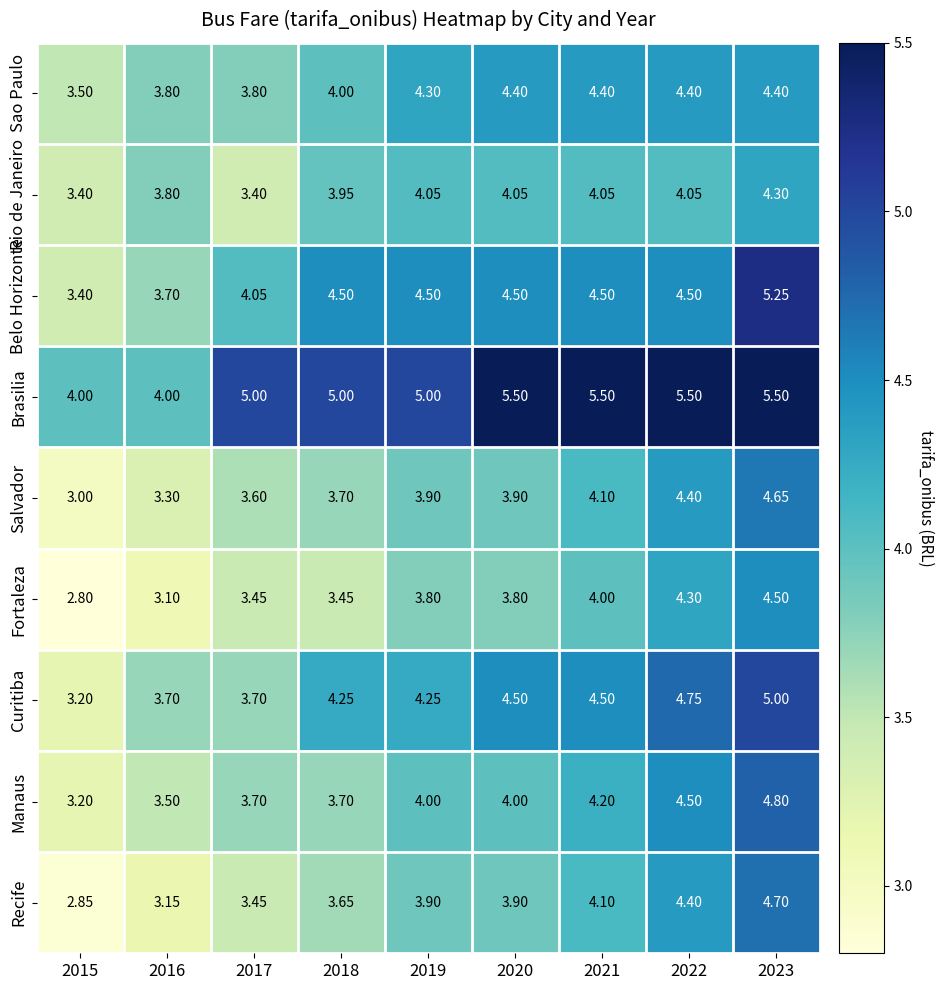

Which series changed the most between 2015 and 2020?

Brasilia